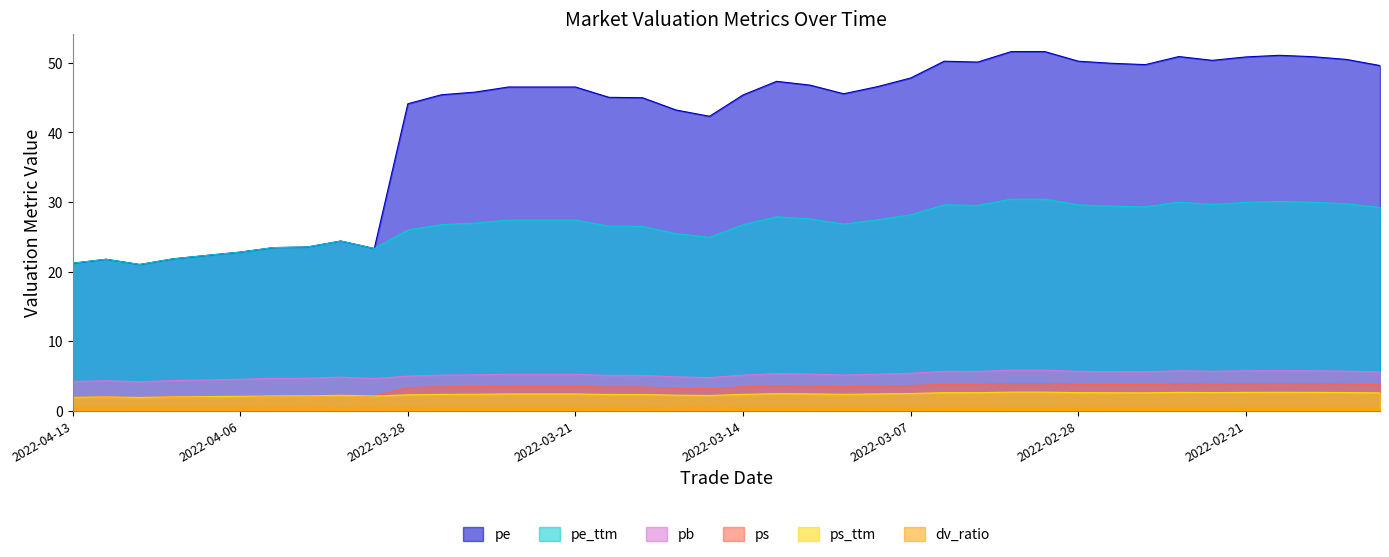

How many values in the ps series exceed 3?

30